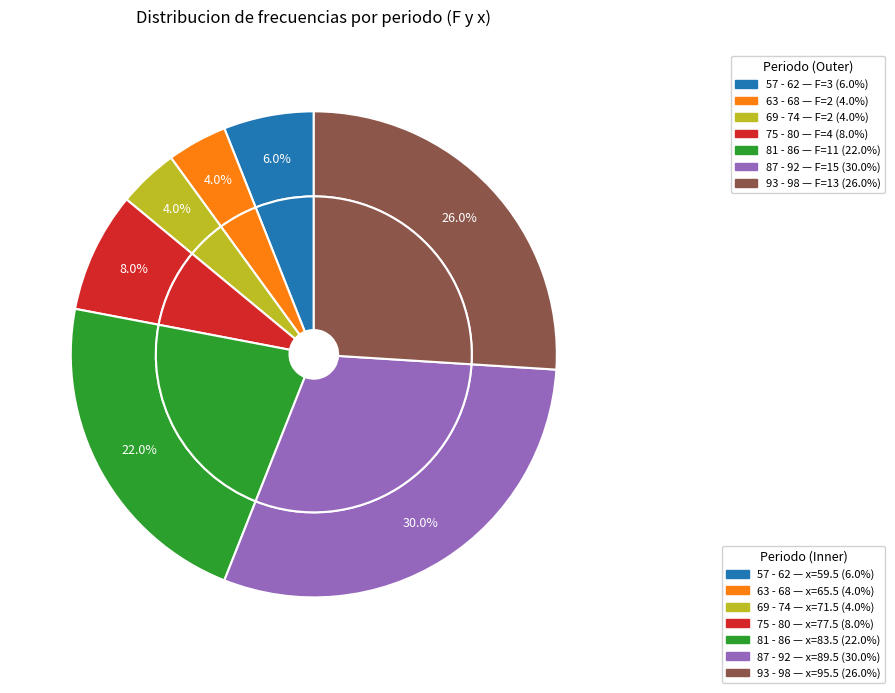

Approximately how many times larger is the value at 69 - 74 compared to 63 - 68?

1.1